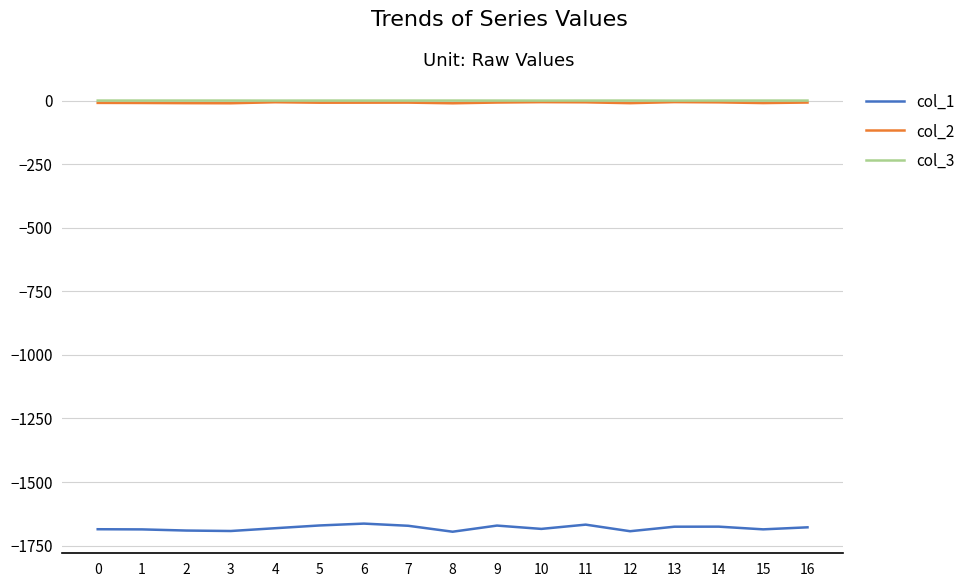

True or false: col_3 has more than 2 interior local peaks.

True